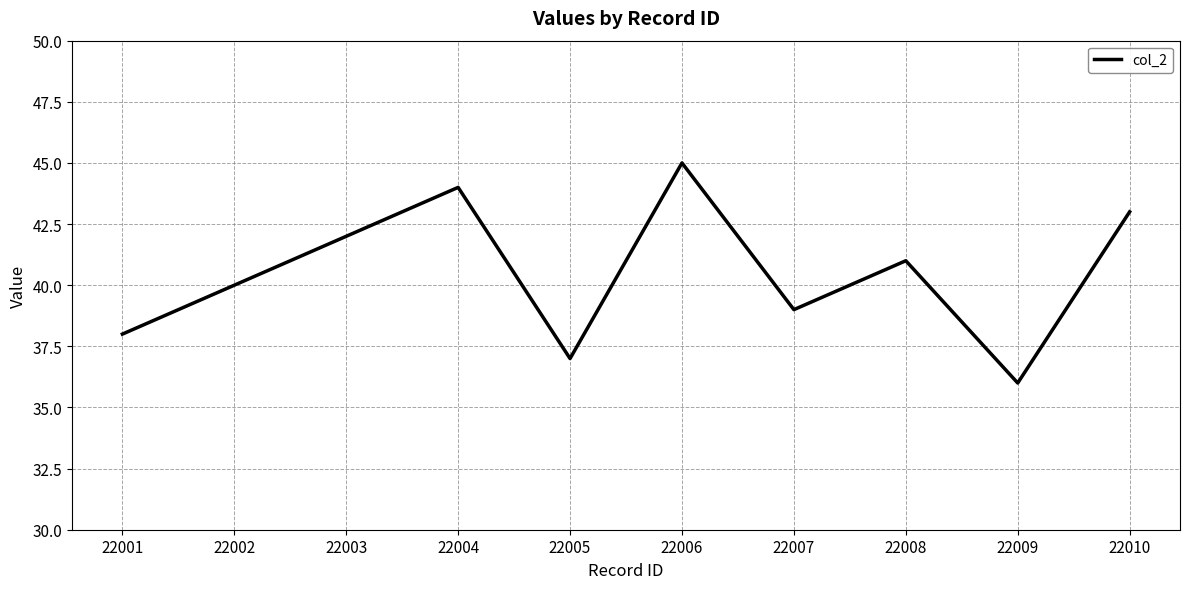

Which category has the highest value across all series?

22006